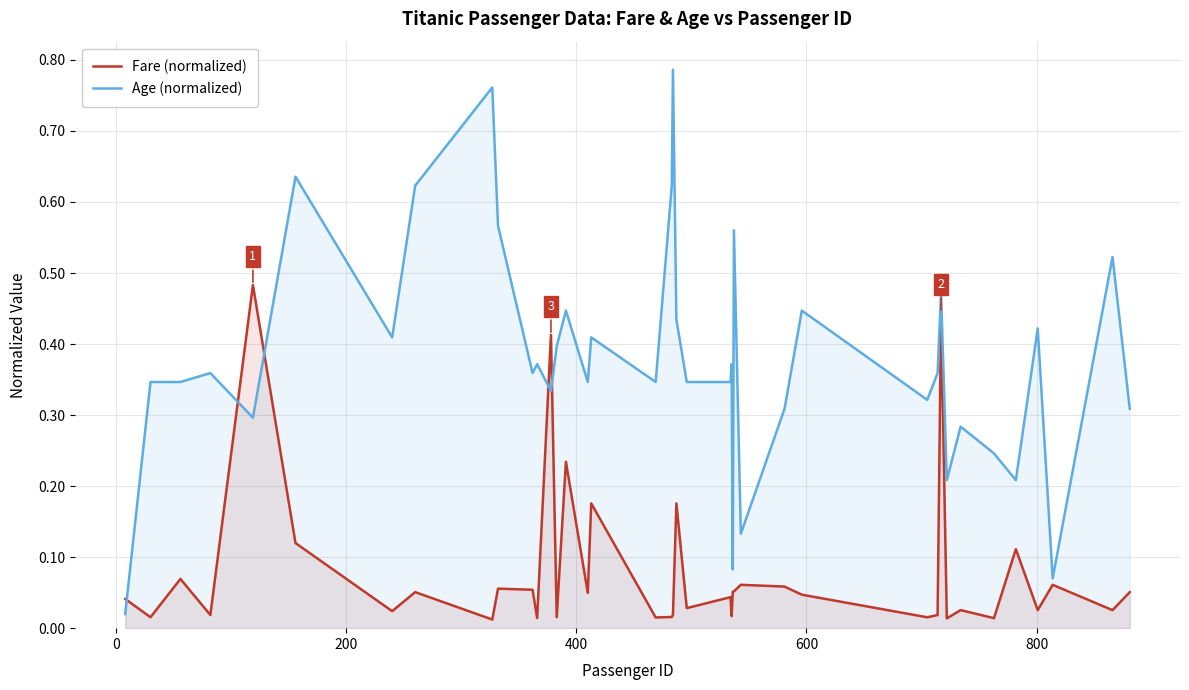

Reading left to right, transcribe all the data shown in this chart.

Fare (normalized): 0.0	0.0	0.1	0.0	0.5	0.1	0.0	0.1	0.0	0.1	0.1	0.0	0.4	0.0	0.2	0.0	0.2	0.0	0.0	0.0	0.2	0.0	0.0	0.0	0.1	0.1	0.1	0.1	0.0	0.0	0.0	0.4	0.0	0.0	0.0	0.1	0.0	0.1	0.0	0.1
Age (normalized): 0.0	0.3	0.3	0.4	0.3	0.6	0.4	0.6	0.8	0.6	0.4	0.4	0.3	0.4	0.4	0.3	0.4	0.3	0.6	0.8	0.4	0.3	0.3	0.4	0.1	0.6	0.1	0.3	0.4	0.3	0.4	0.5	0.2	0.3	0.2	0.2	0.4	0.1	0.5	0.3